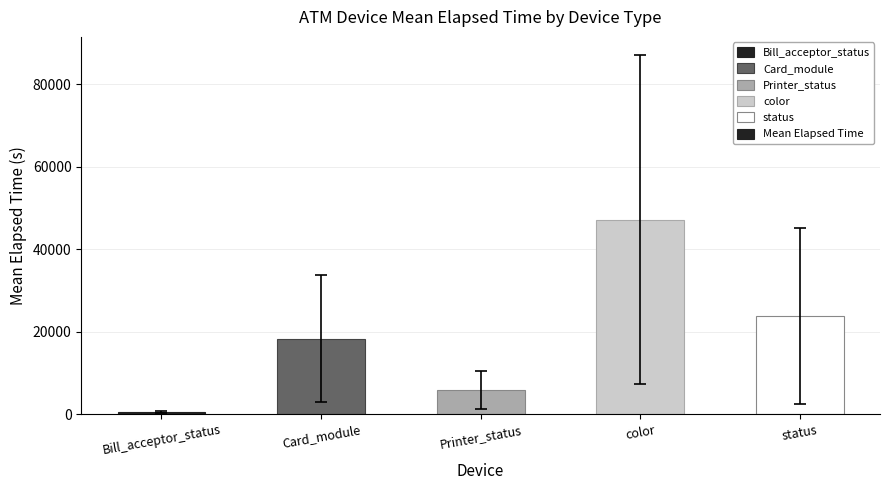

What is the greatest value displayed?

47186.8